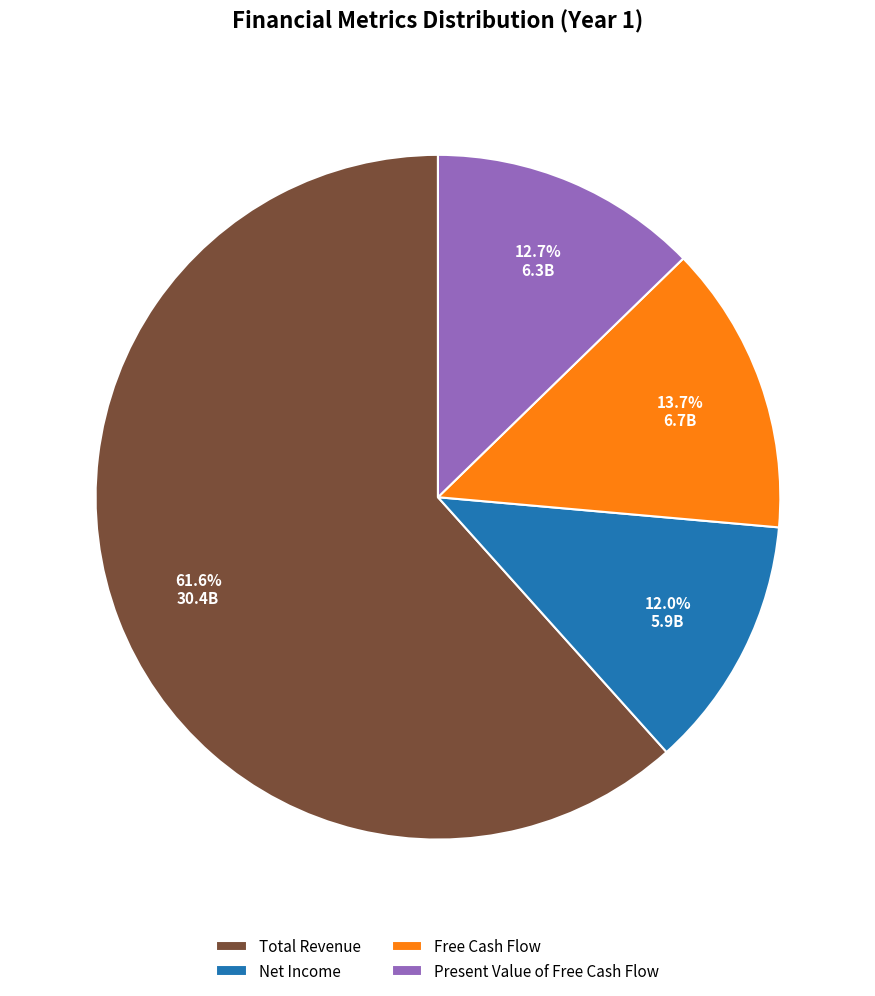

Is it true that Net Income is 6% of the pie?

False